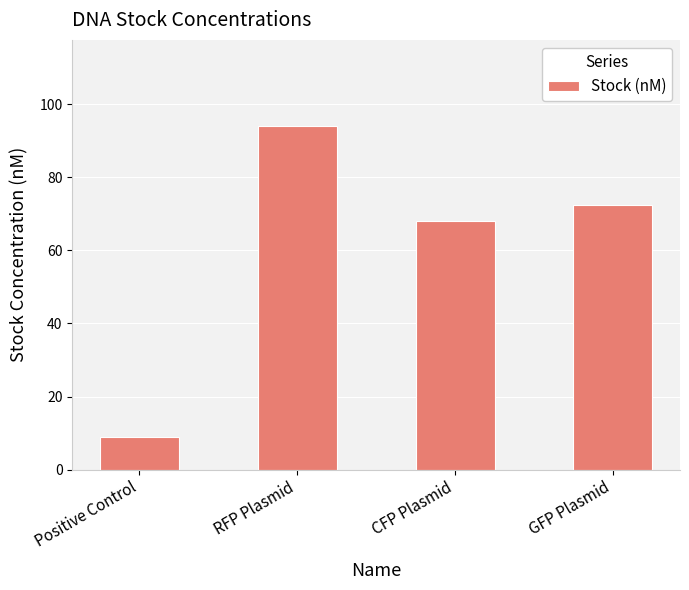

What is the minimum value shown in the chart?

9.0